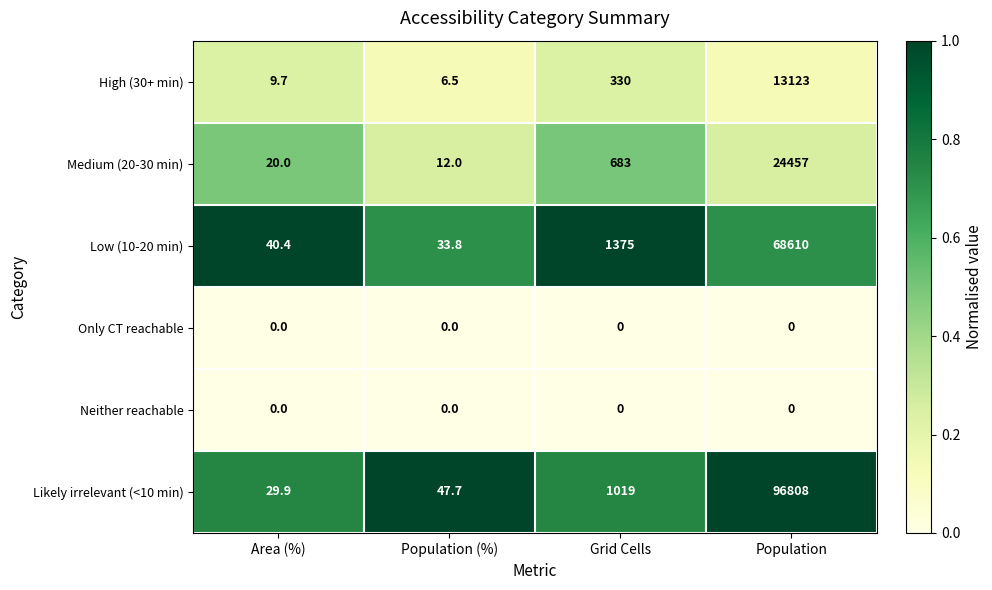

Which series has the widest spread of values?

Likely irrelevant (<10 min)